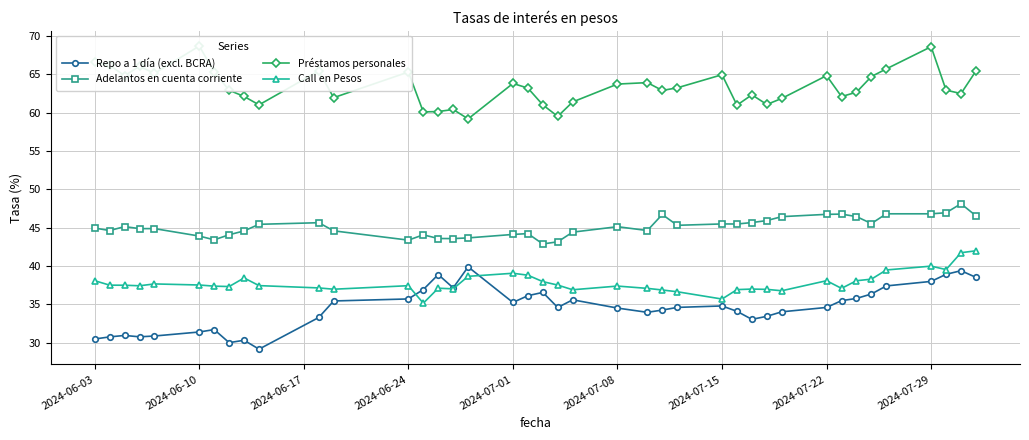

True or false: Repo a 1 día (excl. BCRA) and Préstamos personales cross at least once.

False